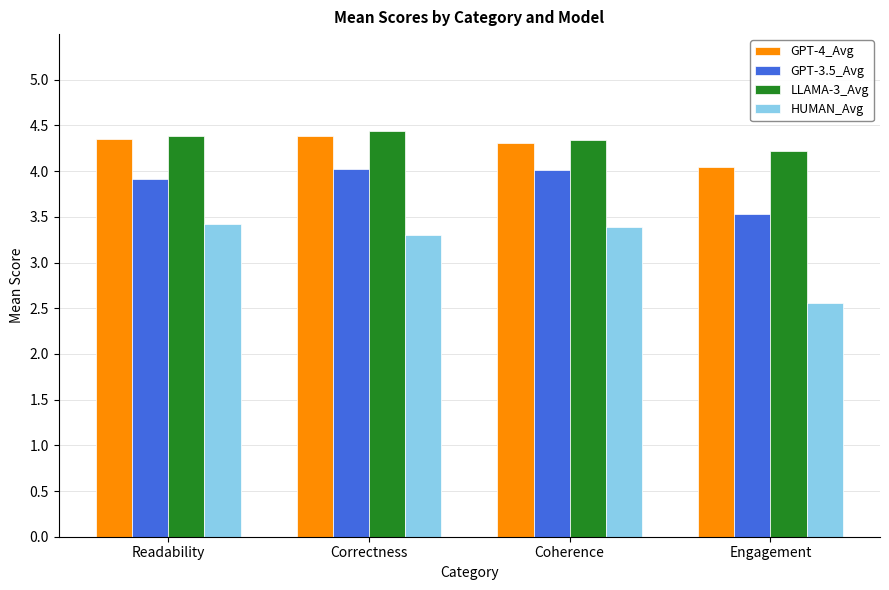

Where is GPT-3.5_Avg nearest to the value 3?

Engagement